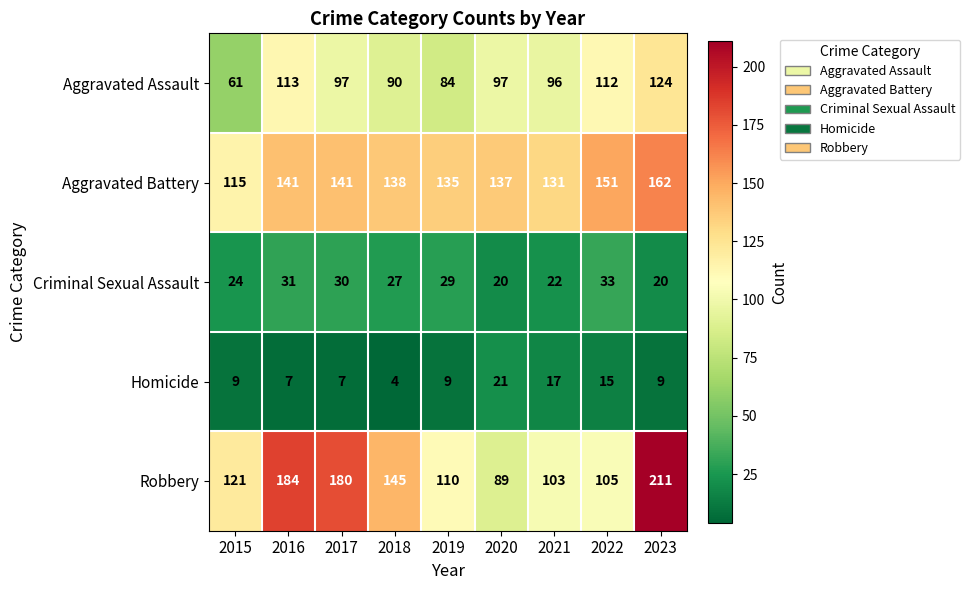

What is the difference between the highest and lowest values at 2020?

117